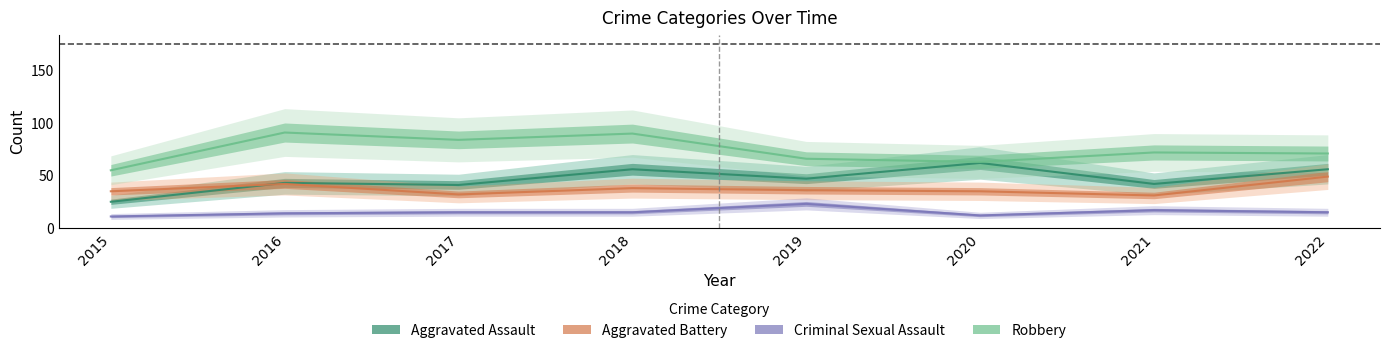

At which category is the sum across all series the highest?

2018